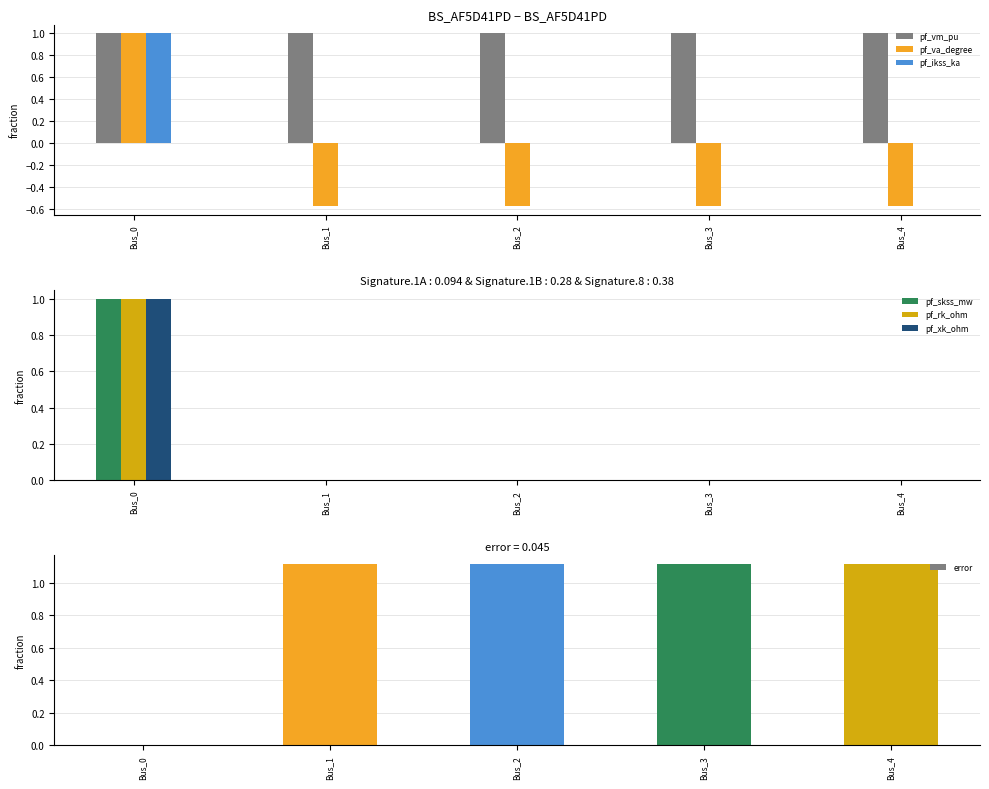

Is the value of pf_skss_mw at Bus_0 greater than the value of pf_va_degree at Bus_4?

Yes